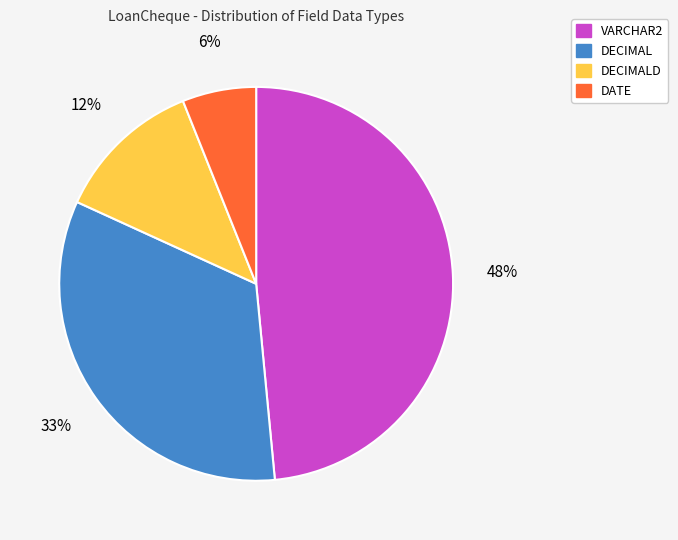

Is there a majority slice in this chart?

No